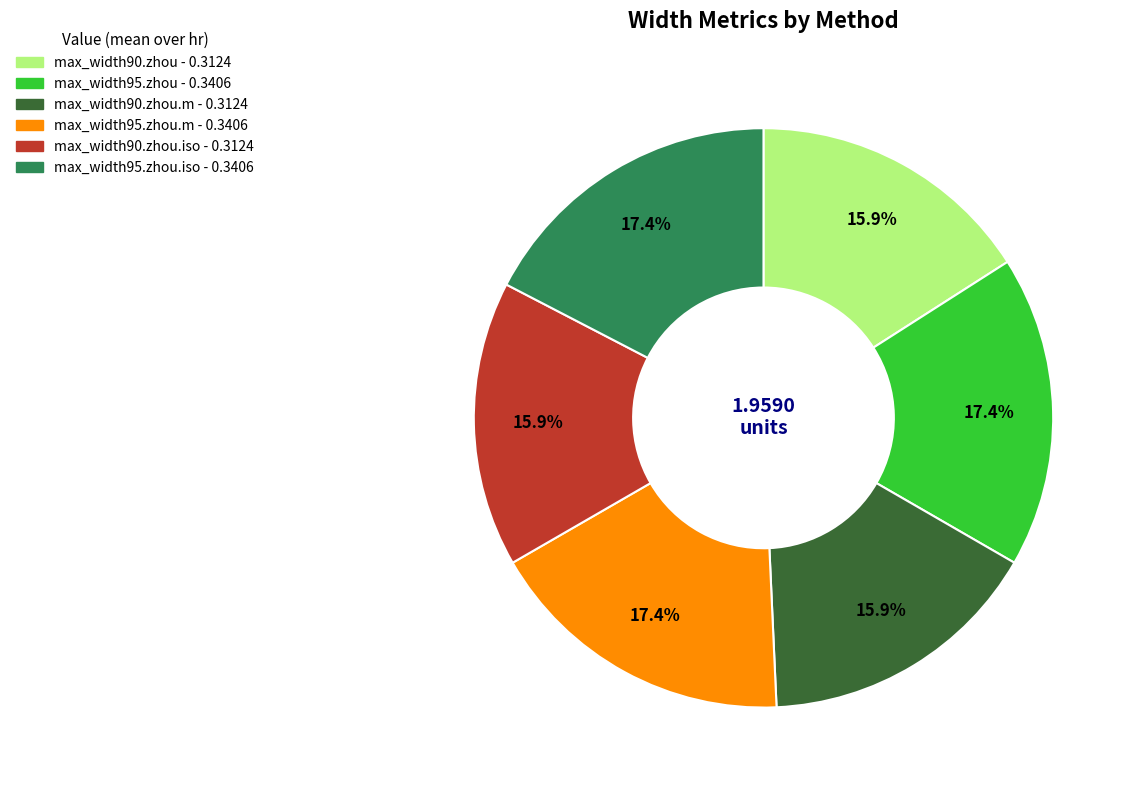

Count the number of slices in the pie.

6